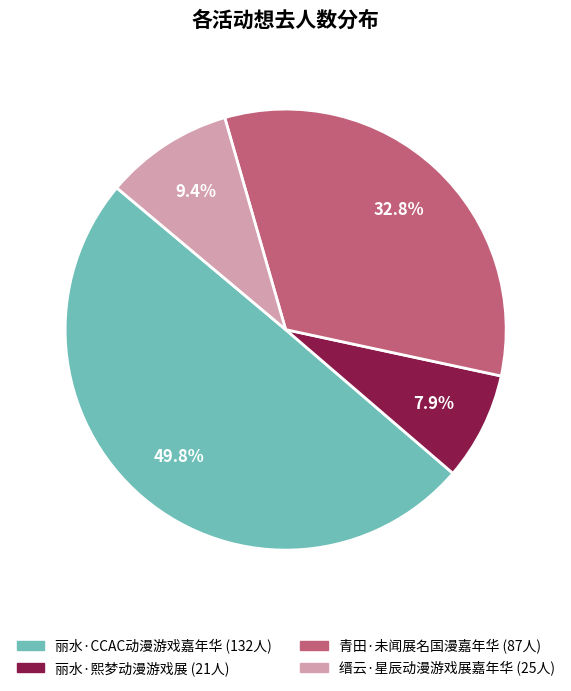

How many segments does this pie chart have?

4